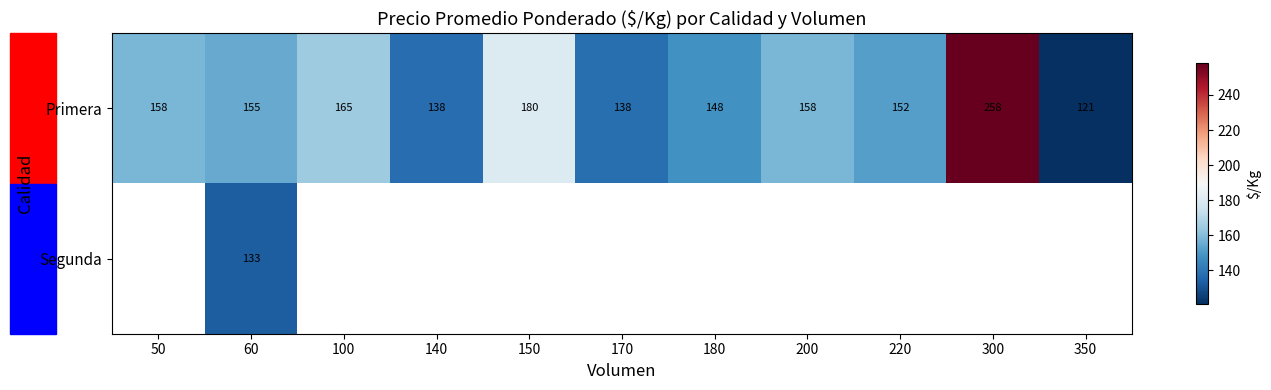

At 200, list the series in order from smallest to largest.

Primera, Segunda